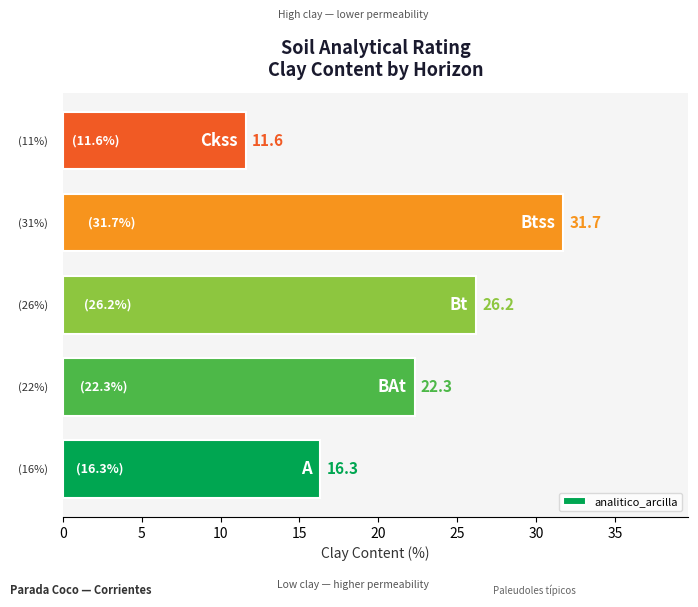

What is the minimum value shown in the chart?

11.6